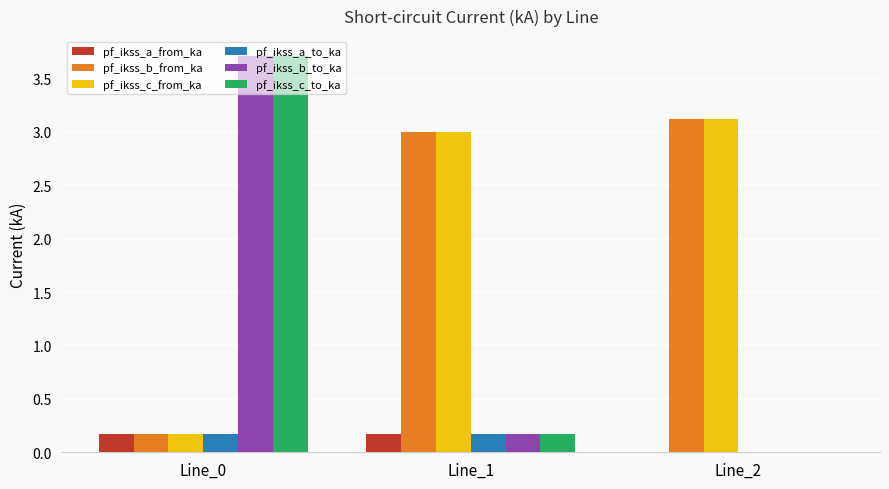

Between Line_0 and Line_2, which series saw the biggest shift?

pf_ikss_b_to_ka